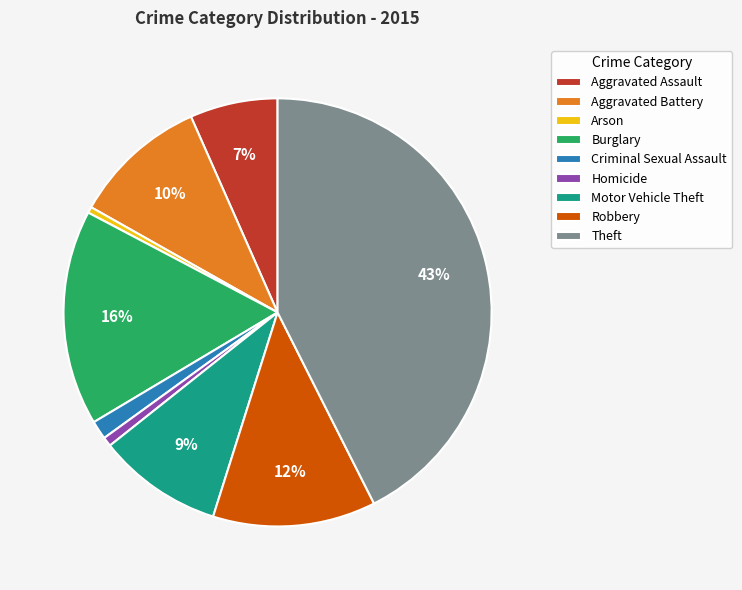

To the nearest percent, what is the average slice percentage?

11%